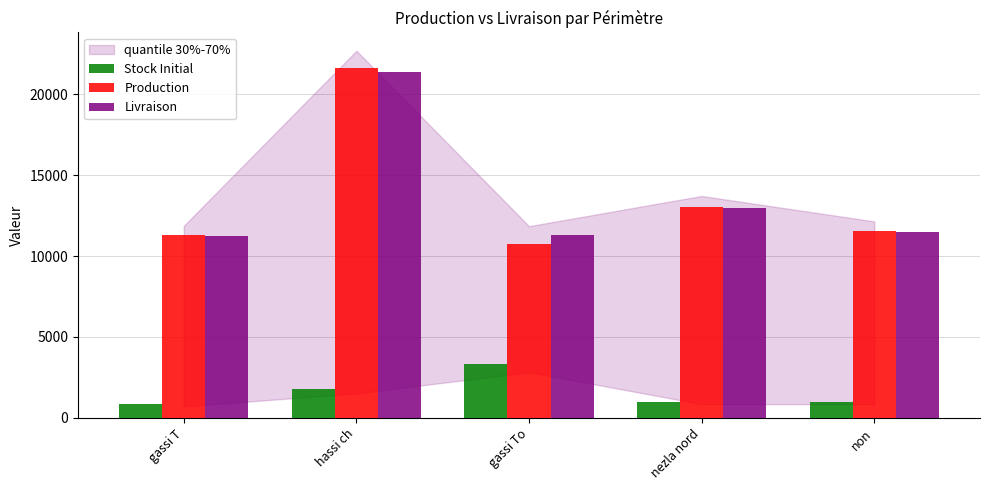

List the labels in order of Production value, smallest first.

gassi To, gassi T, non, nezla nord, hassi ch